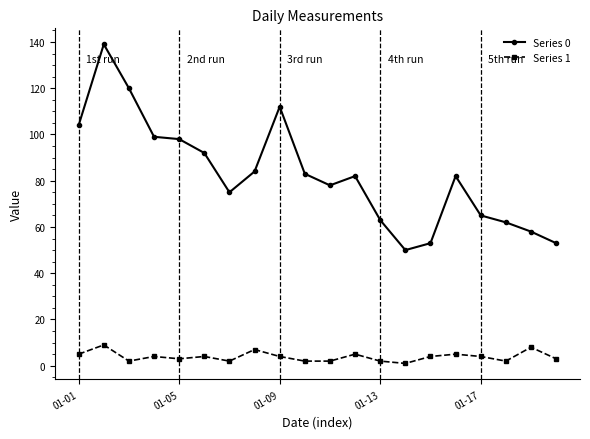

True or false: Series 0 has more than 2 interior local peaks.

True